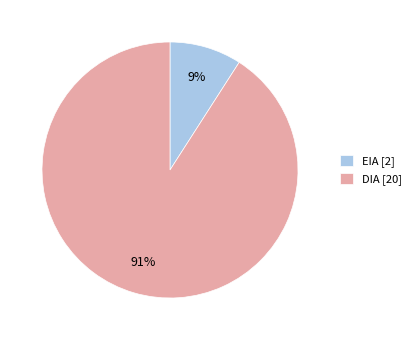

How many segments does this pie chart have?

2